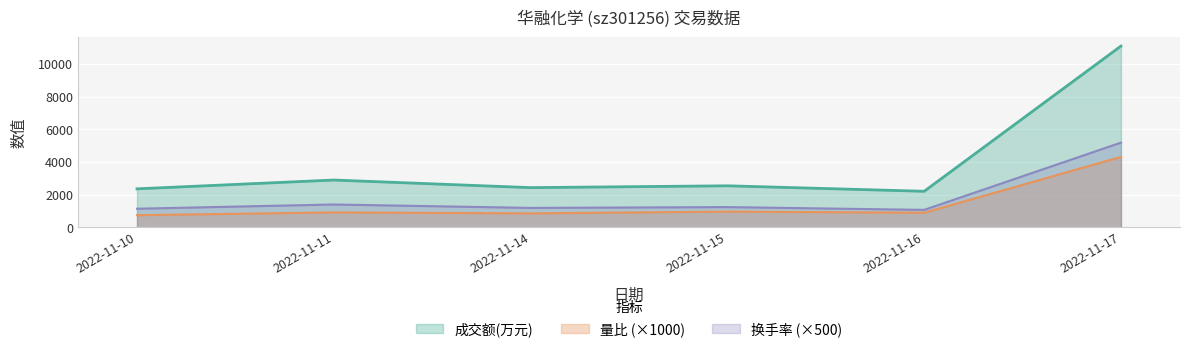

List the labels in order of 成交额(万元) value, largest first.

2022-11-17, 2022-11-11, 2022-11-15, 2022-11-14, 2022-11-10, 2022-11-16